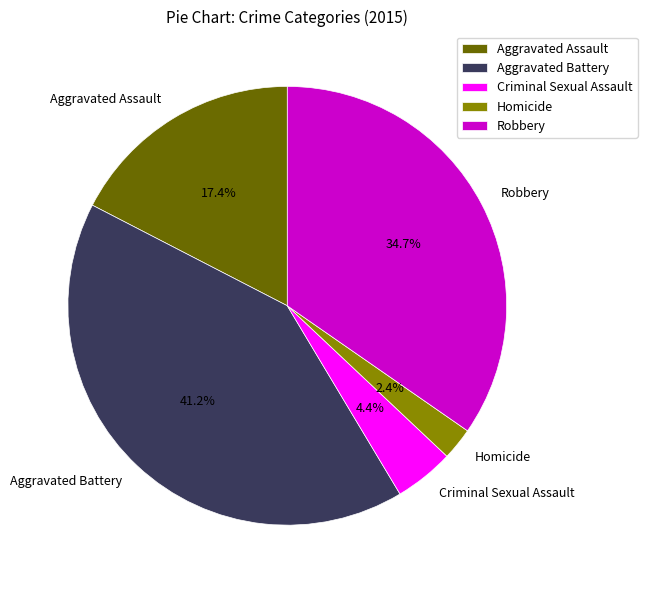

True or false: Robbery accounts for 23% of the total.

False